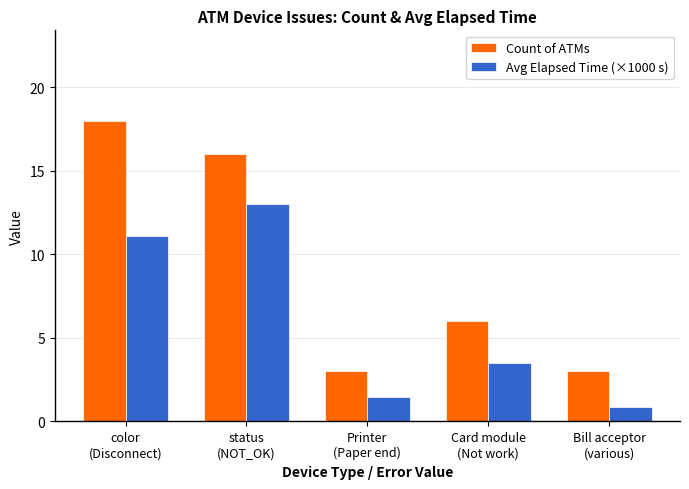

How many groups of bars are there?

5